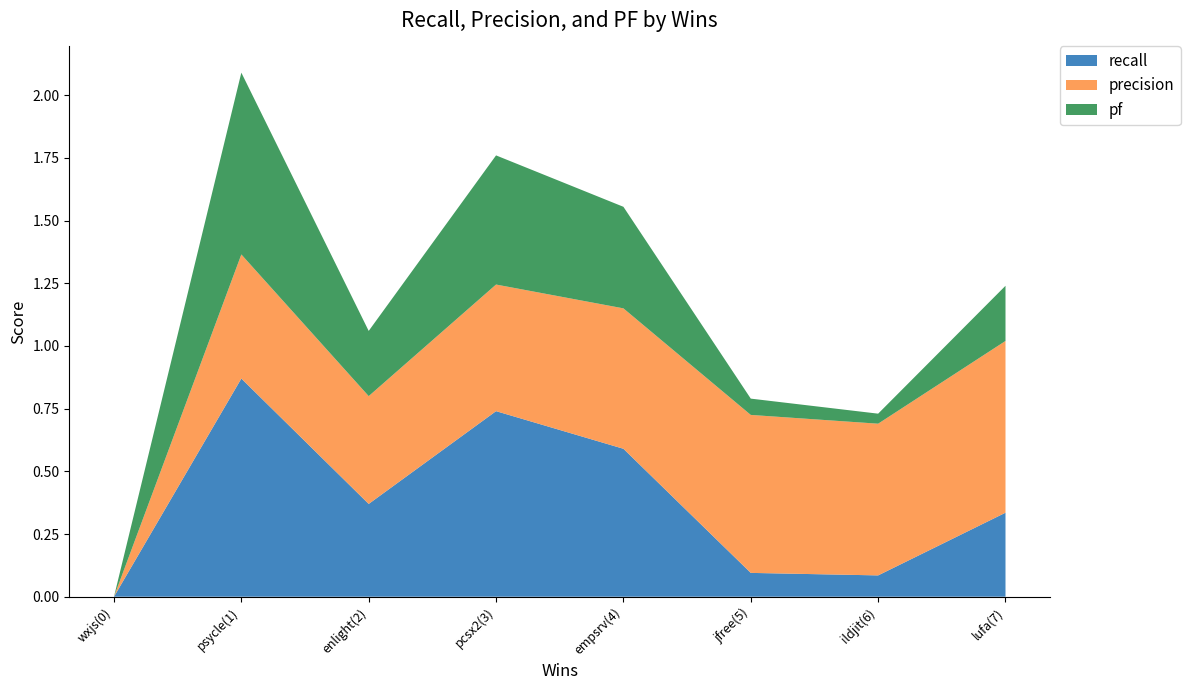

Which category has the highest value in the recall series?

psycle(1)